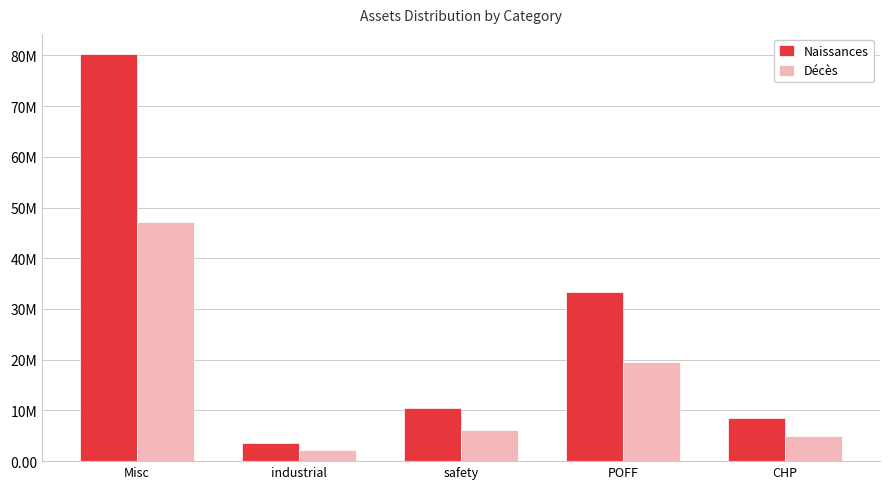

What are all the series names shown in the legend?

Naissances, Décès